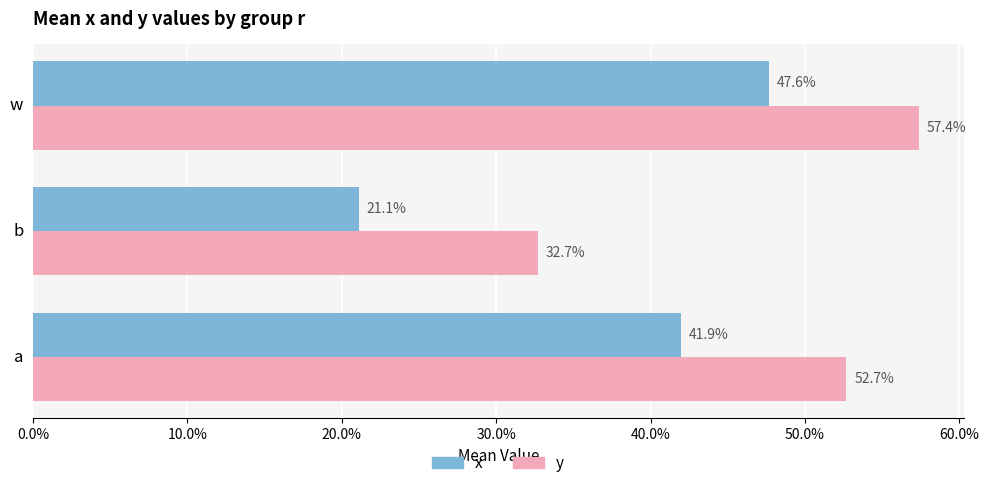

What are all the series names shown in the legend?

x, y